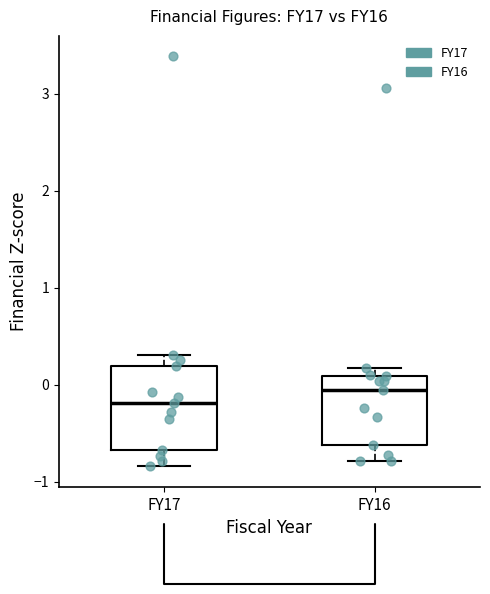

Which box has the lowest median line?

FY17